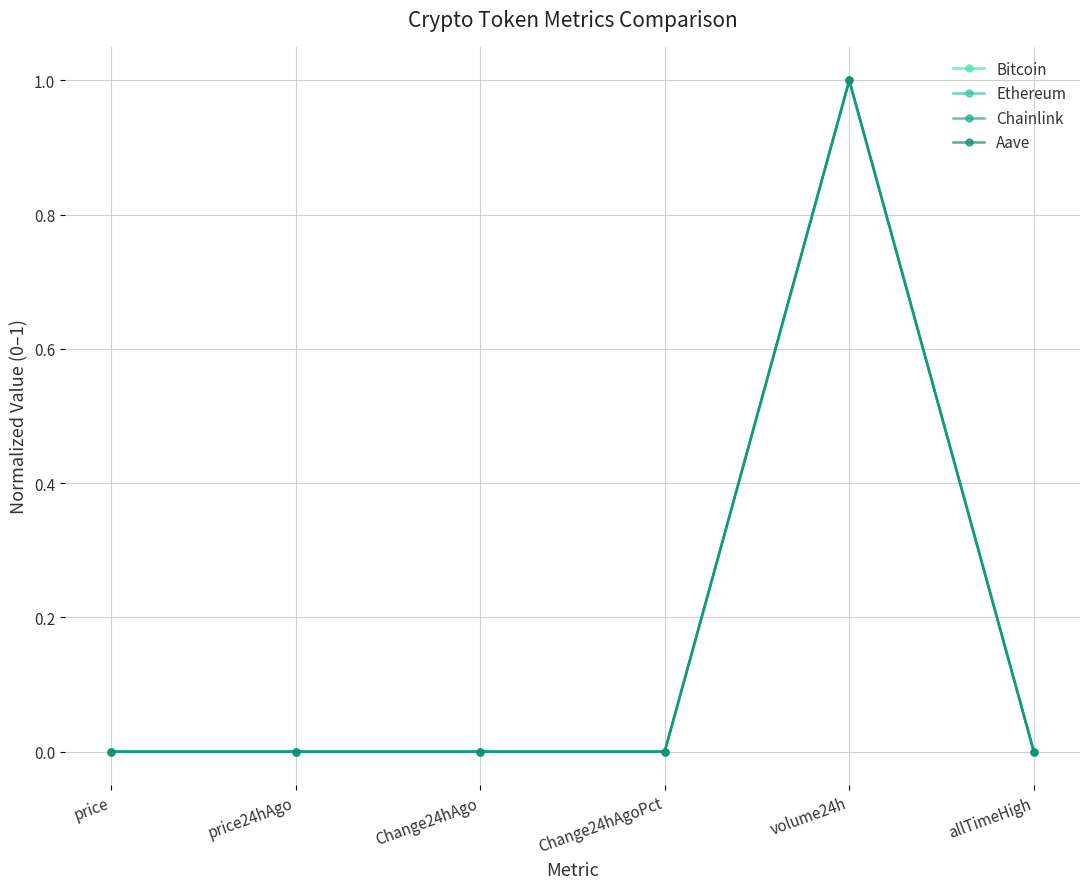

Where is Chainlink nearest to the value 0?

Change24hAgoPct